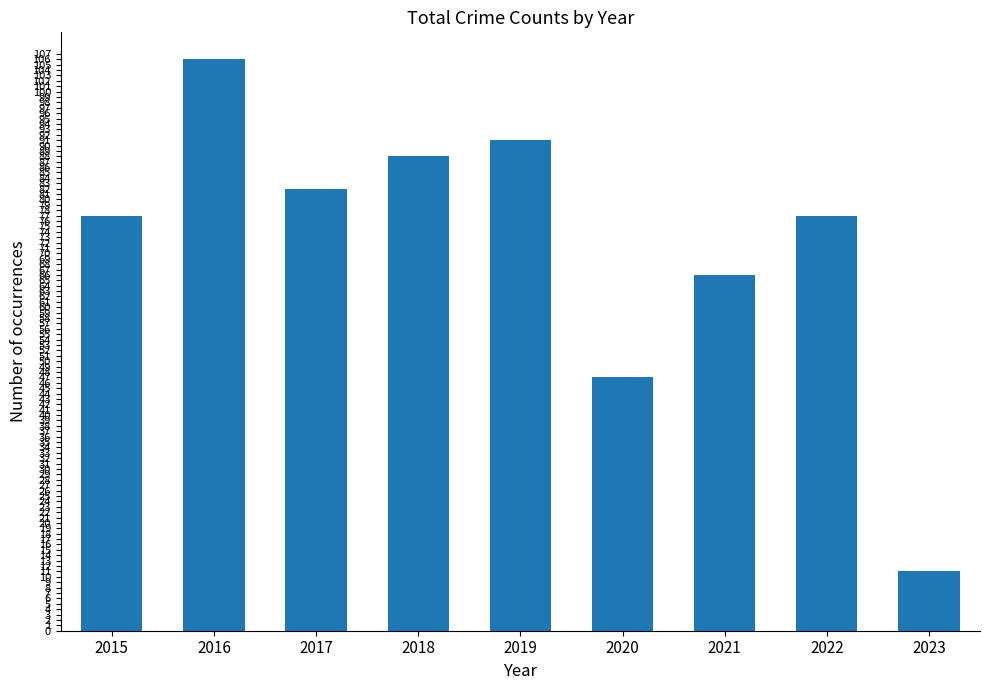

Reading left to right, extract all data points from this chart.

77	106	82	88	91	47	66	77	11